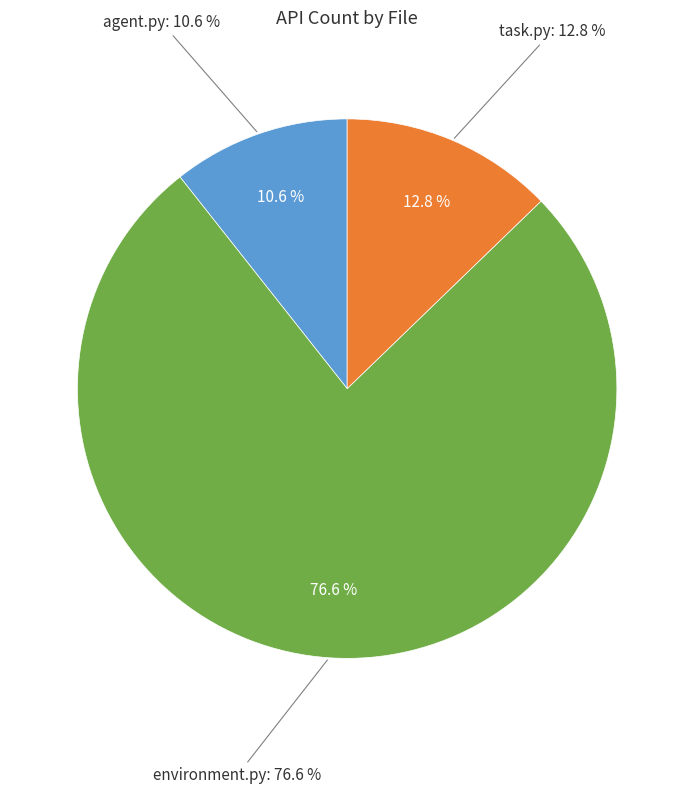

To the nearest percent, what portion does agent.py represent?

11%